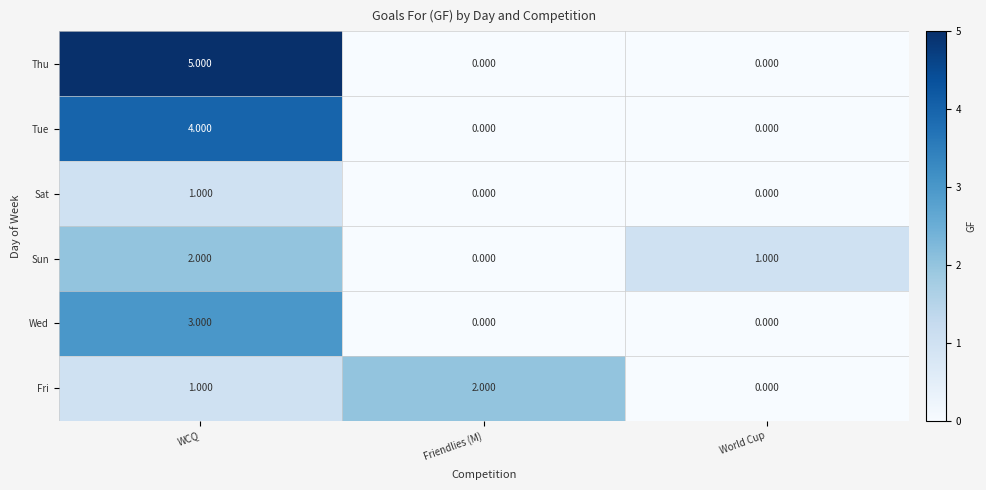

Which series has the largest total across all categories?

Thu